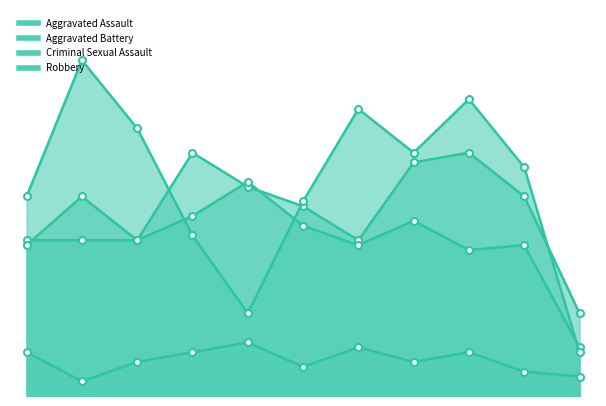

In Aggravated Battery, how many points are lower than both neighbors (excluding endpoints)?

3